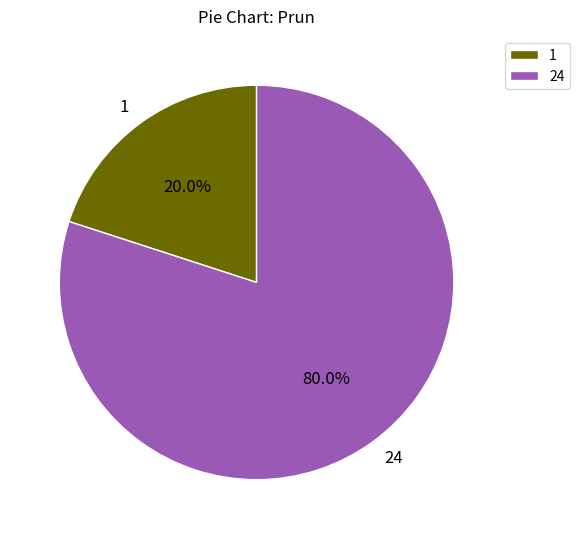

The 1 slice represents 15% of the pie. True or false?

False